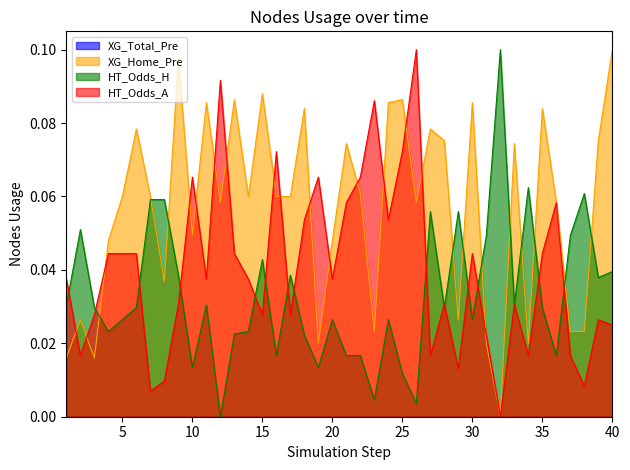

Which label corresponds to the smallest value in the chart?

32